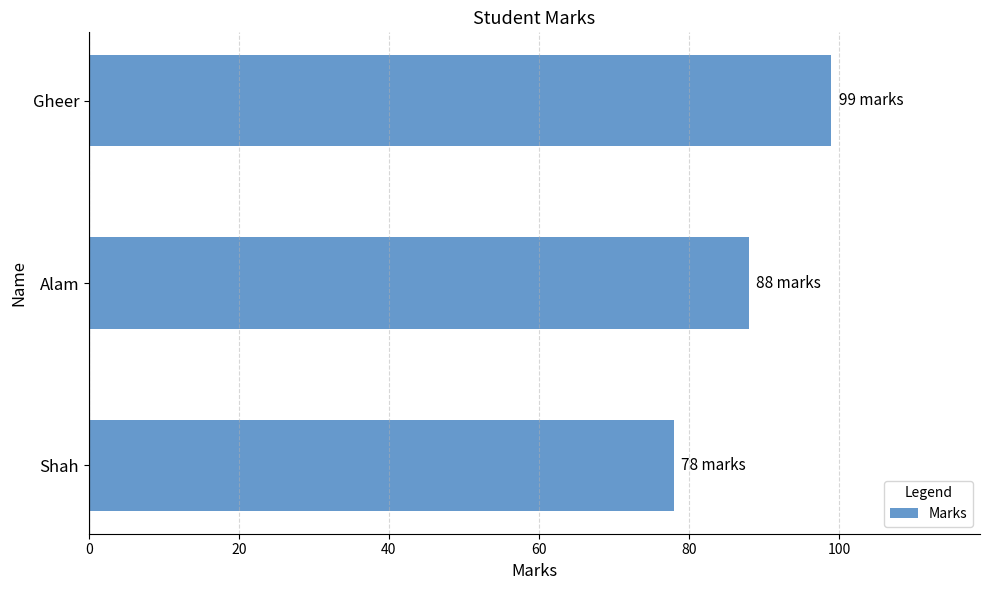

At which category does the chart reach its peak across all series?

Gheer